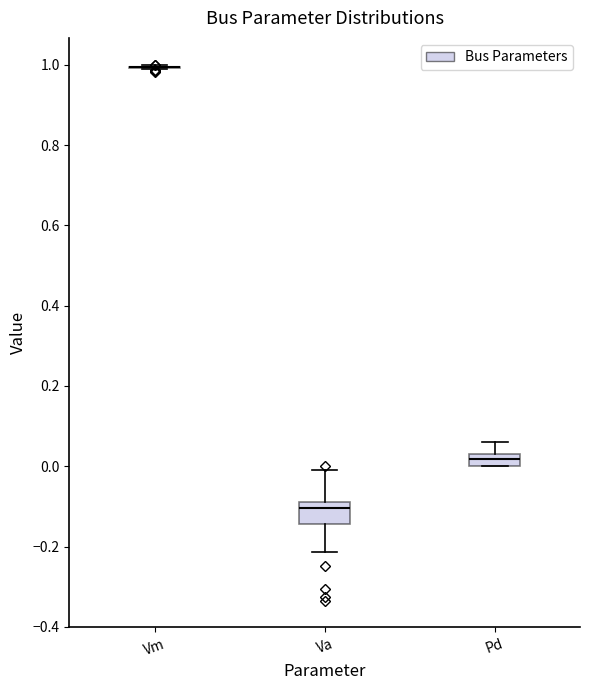

Reading left to right, transcribe this box plot: for each box, give where its median line is, the range the box spans, and where its two whiskers end, as read against the y-axis. The values are not printed on the chart, so give them approximately, as read against the axis.

Vm: box collapsed to a line at 1.00, whiskers 0.98 to 1.00
Va: median -0.10, box -0.14 to -0.08, whiskers -0.22 to 0.00
Pd: median 0.02, box 0.00 to 0.04, whiskers 0.00 to 0.06